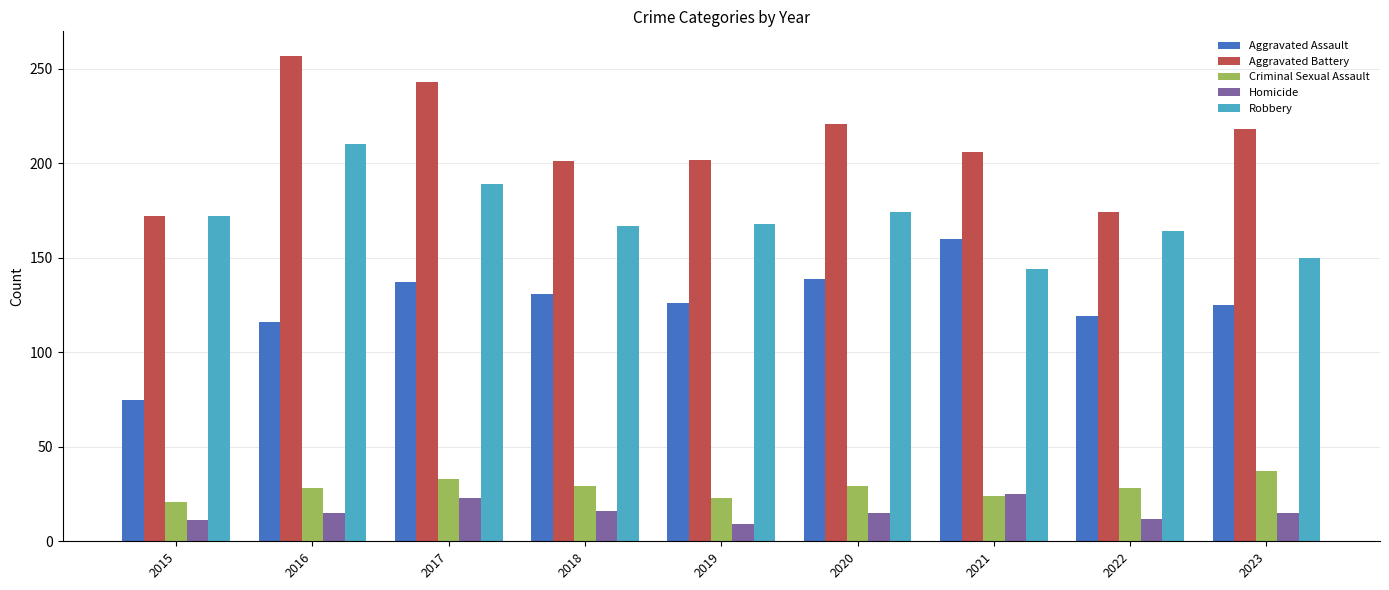

What is the total value across all series at 2015?

451